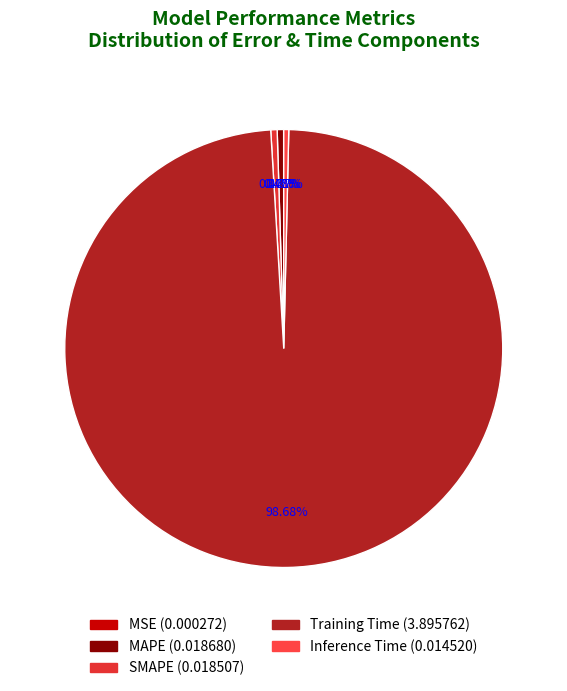

What is the largest slice in the pie chart?

Training Time